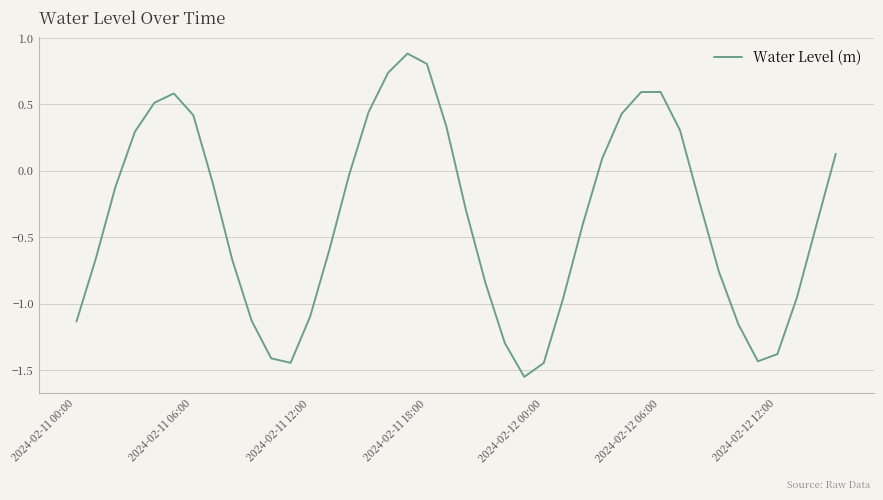

What is the difference between the maximum and minimum values?

2.4